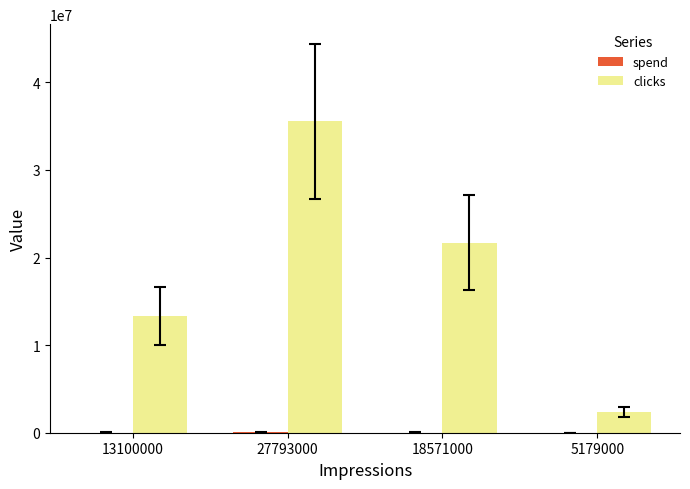

Which label corresponds to the largest value in the chart?

27793000